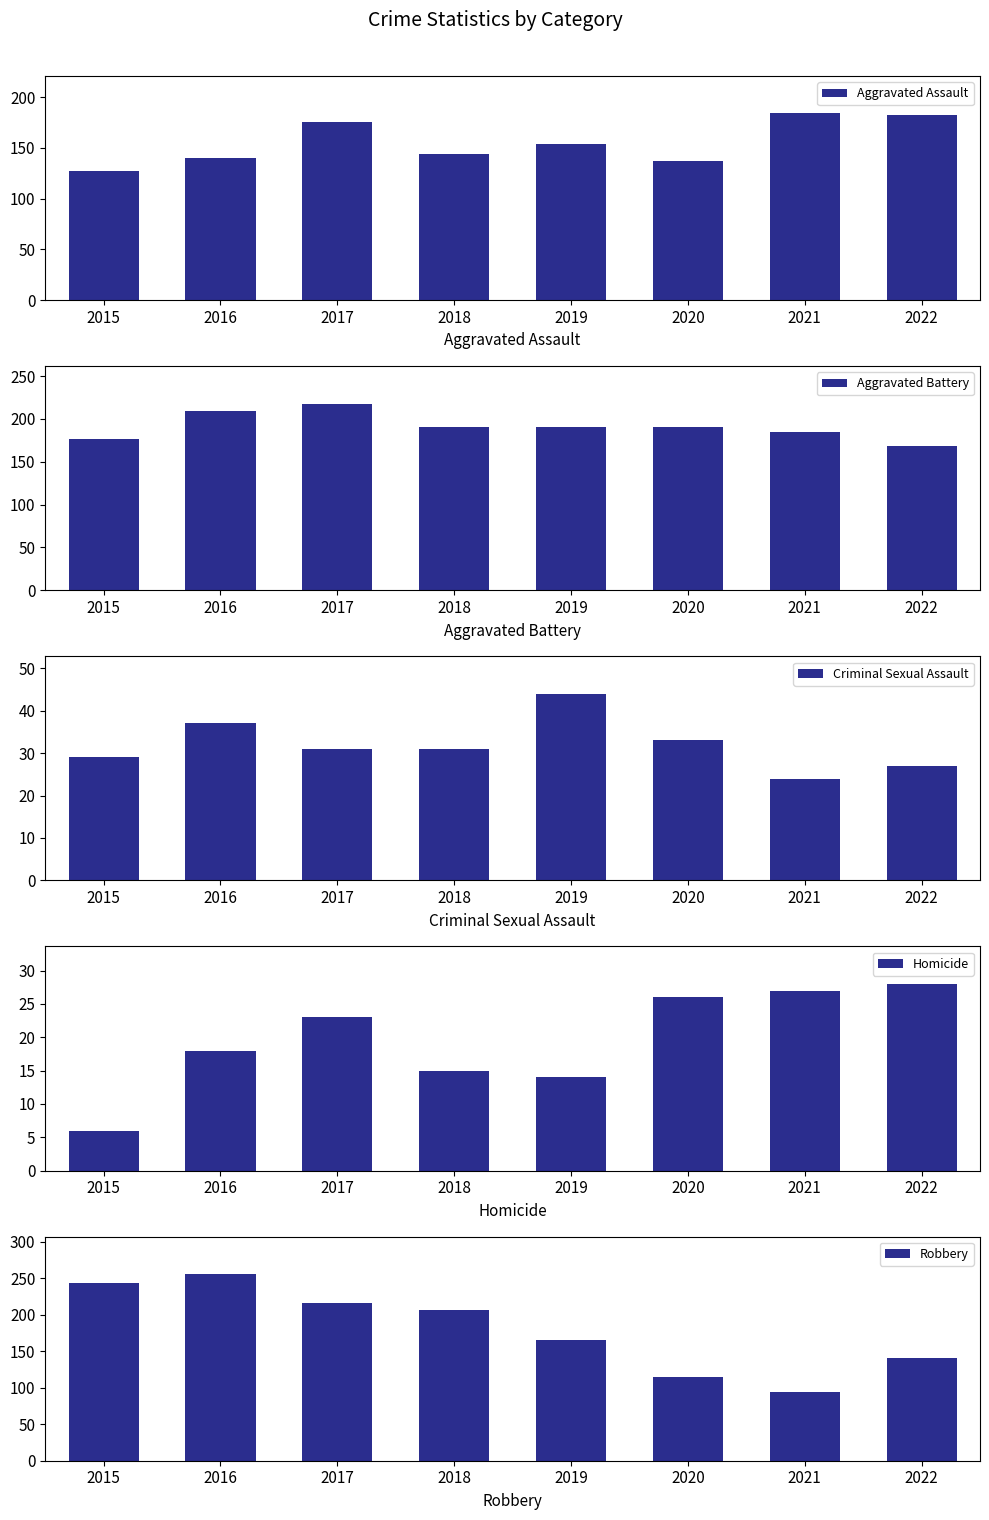

What is the greatest value displayed?

256